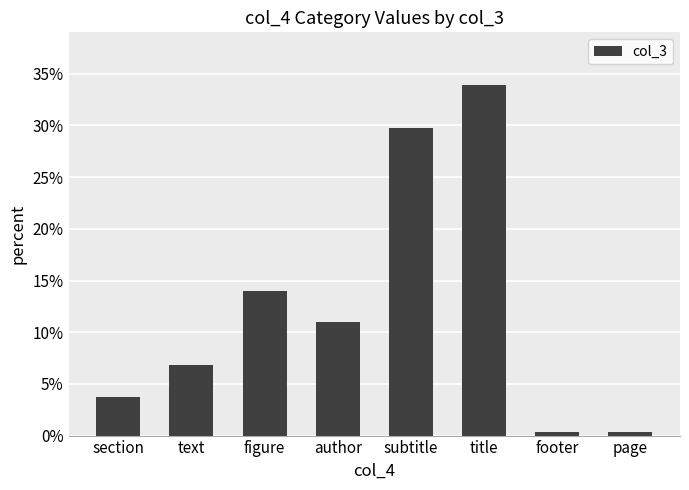

Where does the data first go above 11?

figure